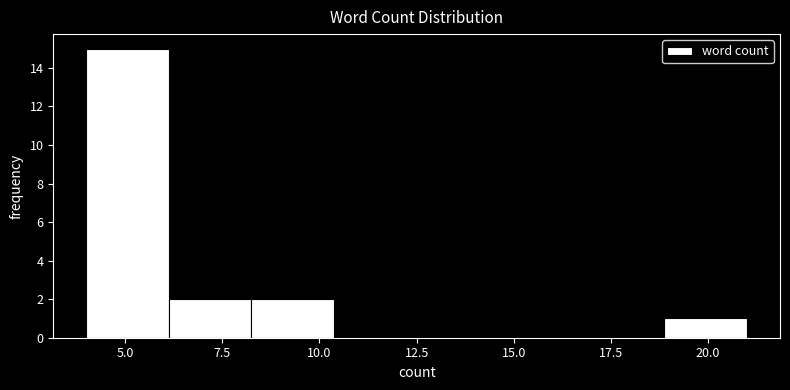

Reading left to right, list every bar in this chart as the range it spans on the x-axis followed by its height. Neither the bar edges nor the heights are printed on the chart, so give them approximately, as read against the axes.

4.0 to 6.0: 15
6.0 to 8.5: 2
8.5 to 10.5: 2
10.5 to 12.5: 0
12.5 to 14.5: 0
14.5 to 17.0: 0
17.0 to 19.0: 0
19.0 to 21.0: 1